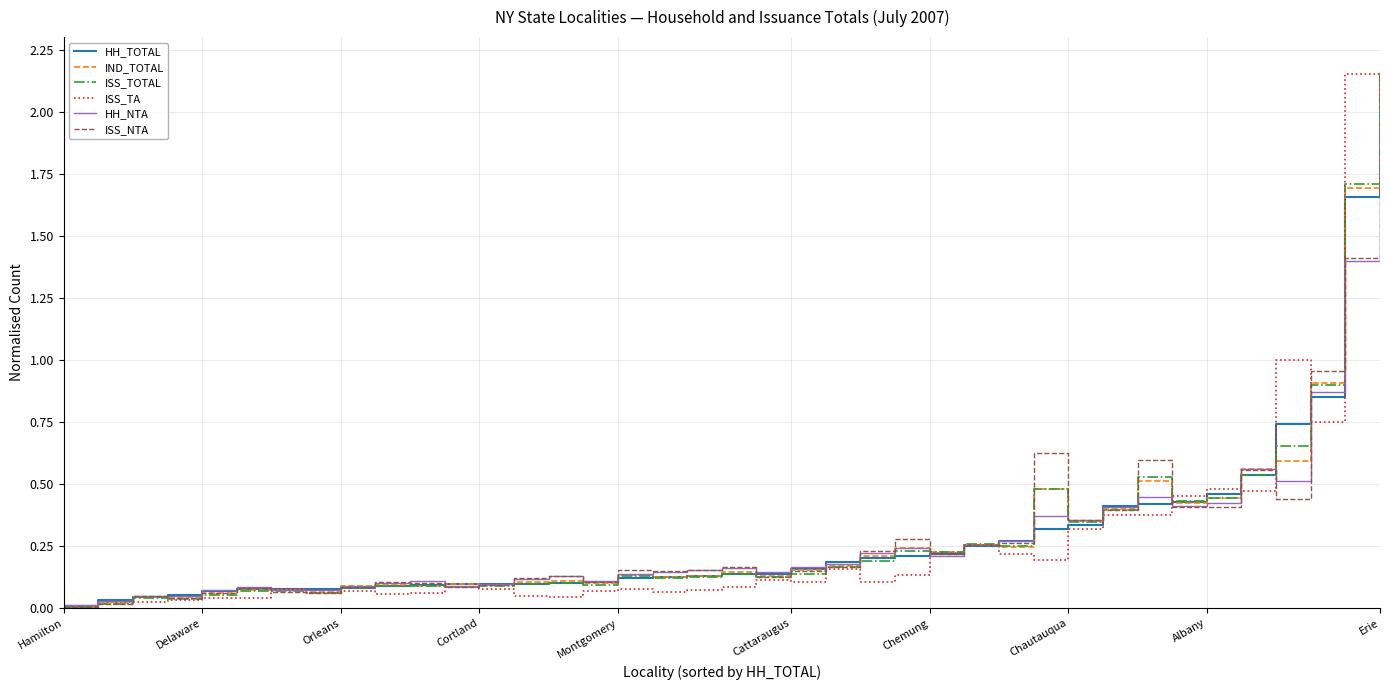

What are all the series names shown in the legend?

HH_TOTAL, IND_TOTAL, ISS_TOTAL, ISS_TA, HH_NTA, ISS_NTA